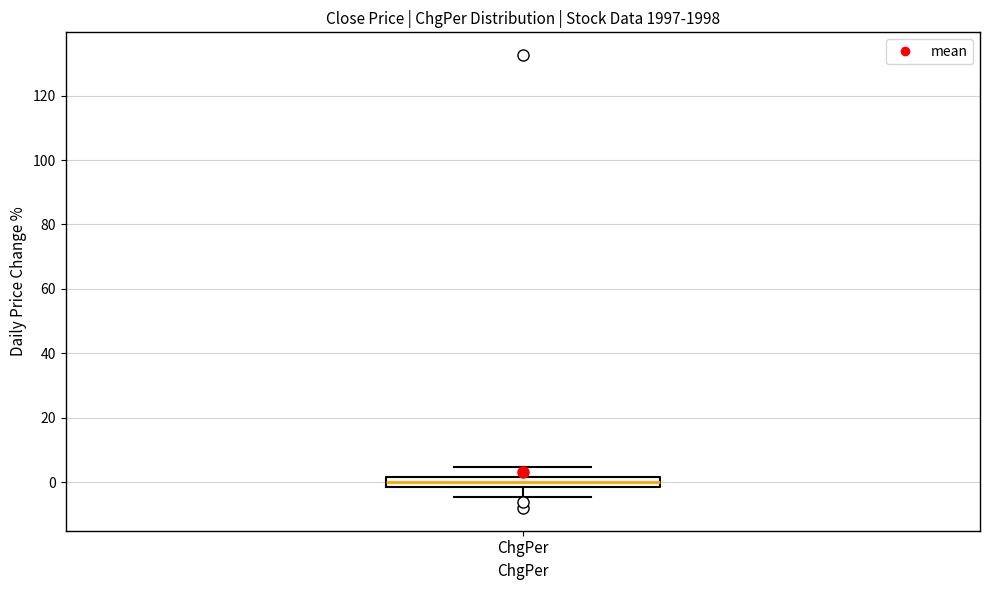

Transcribe this box plot: give where the median line is, the range the box spans, and where the two whiskers end, as read against the y-axis. The values are not printed on the chart, so give them approximately, as read against the axis.

median 0, box -2 to 2, whiskers -4 to 4